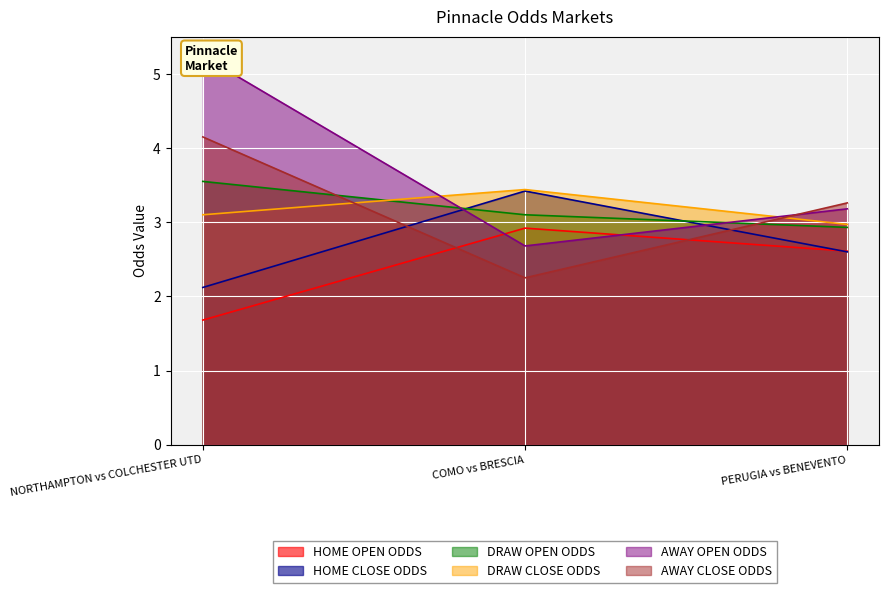

What is the value of the DRAW CLOSE ODDS point at the 3rd from the left?

3.0